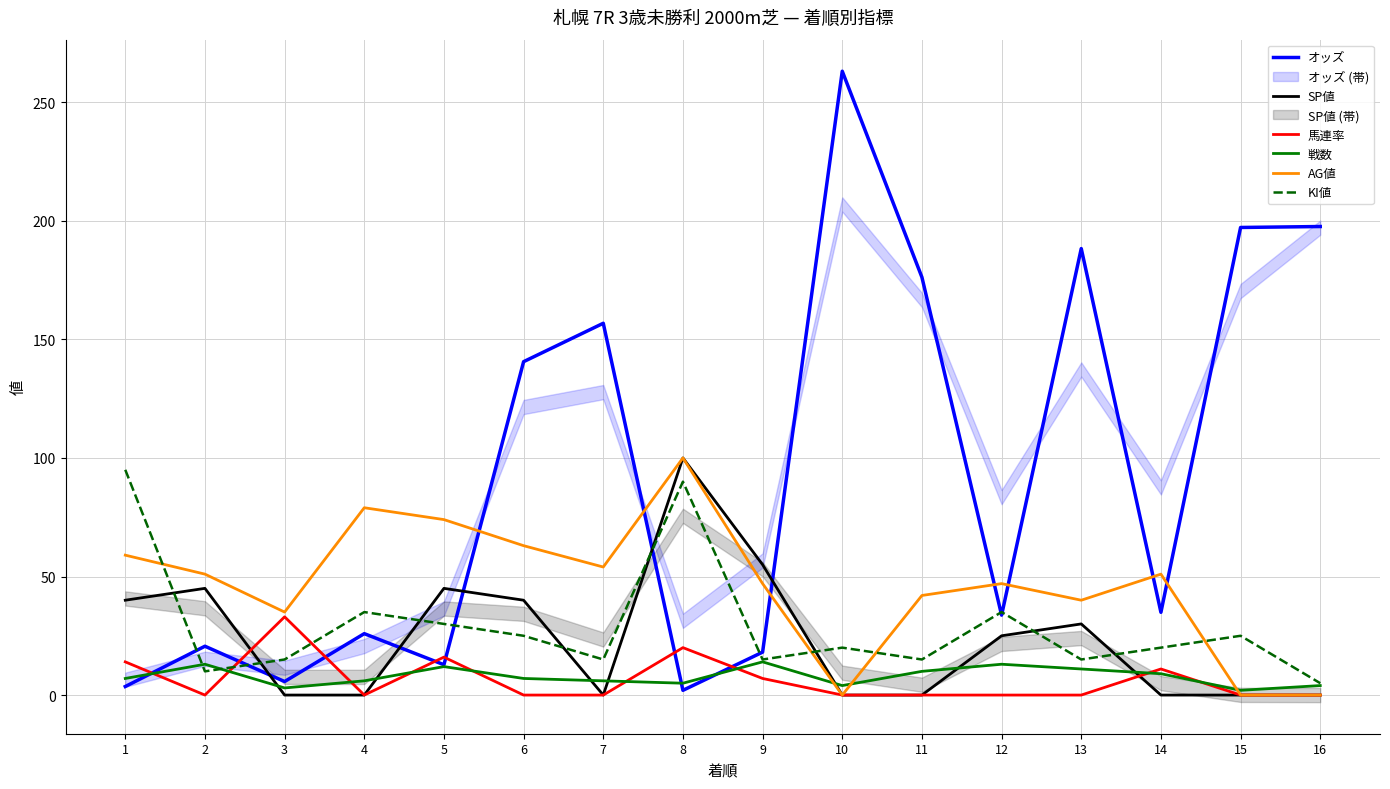

Where does the SP値 series first go above 25?

1